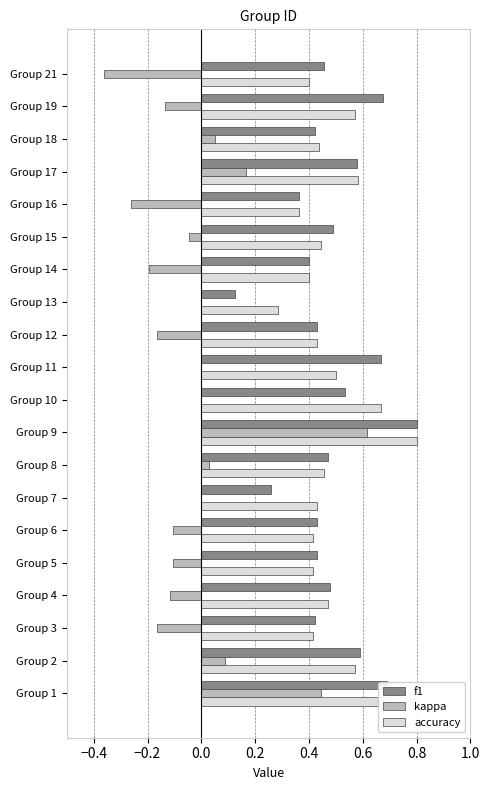

Between Group 4 and Group 9, which series saw the biggest shift?

kappa